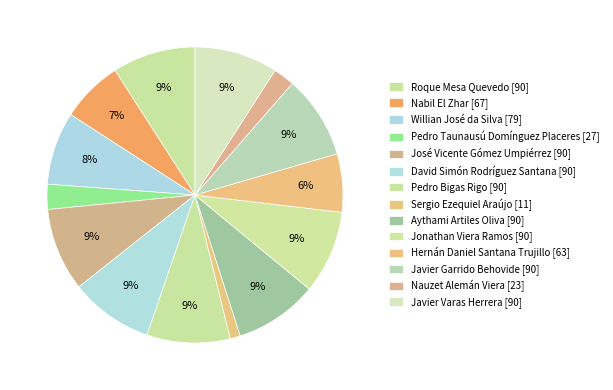

What percentage is the Willian José da Silva slice, to the nearest percent?

8%